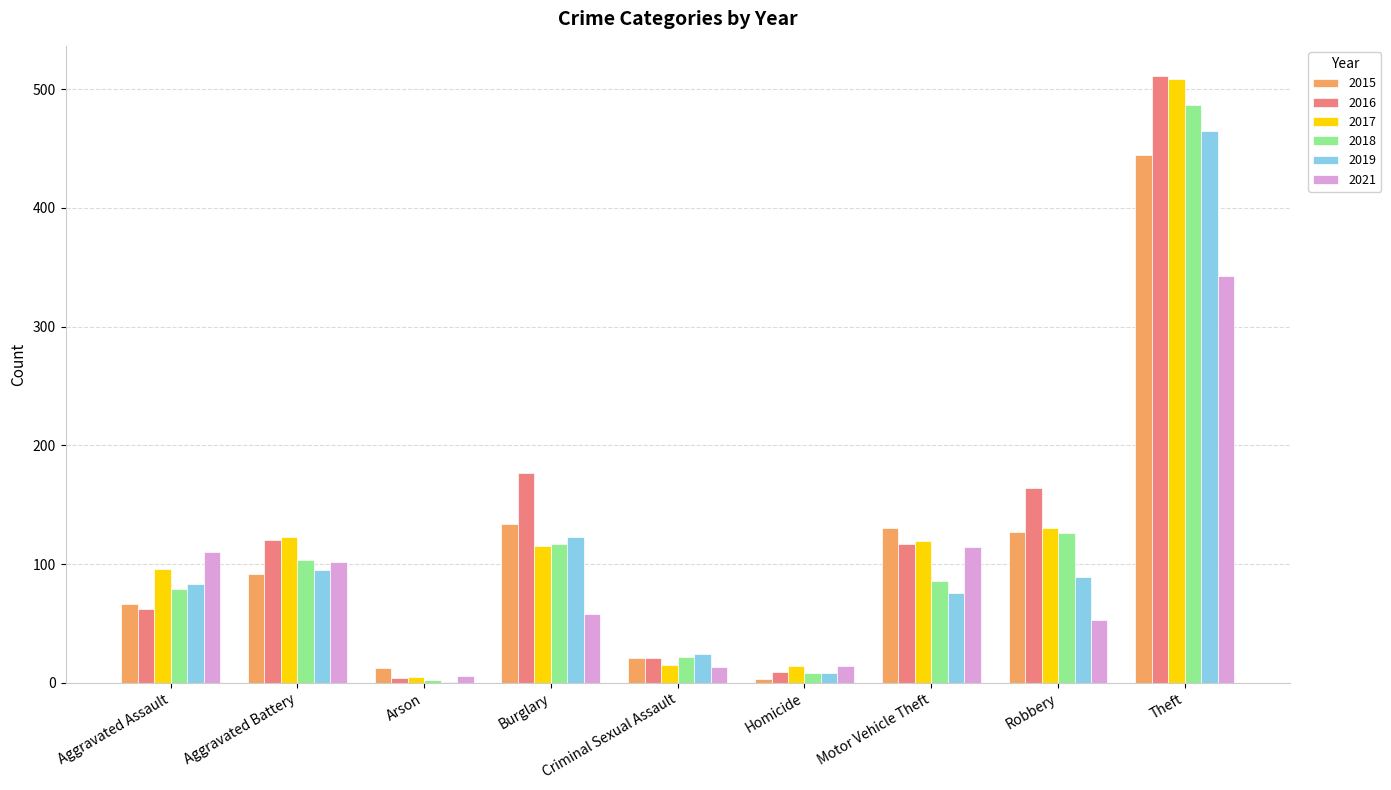

Is it true that 2021 equals 181 at Aggravated Assault?

False